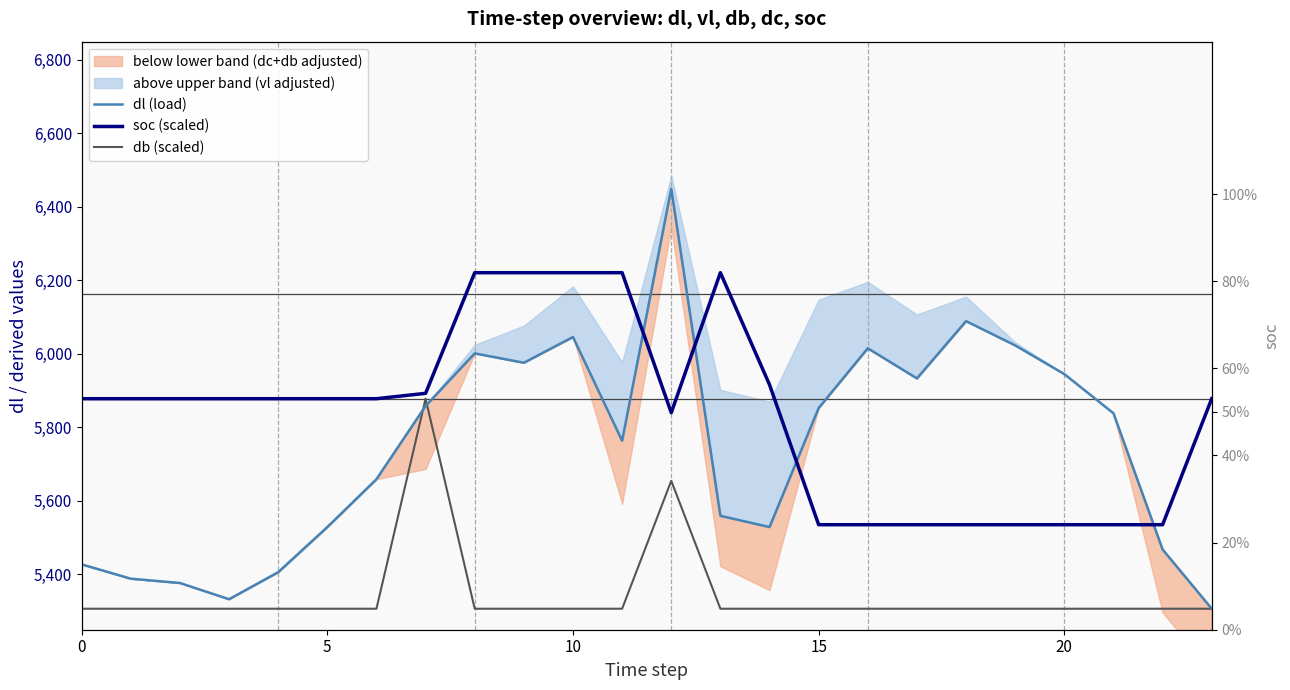

What is the sum of all dl (load) values?

137760.8